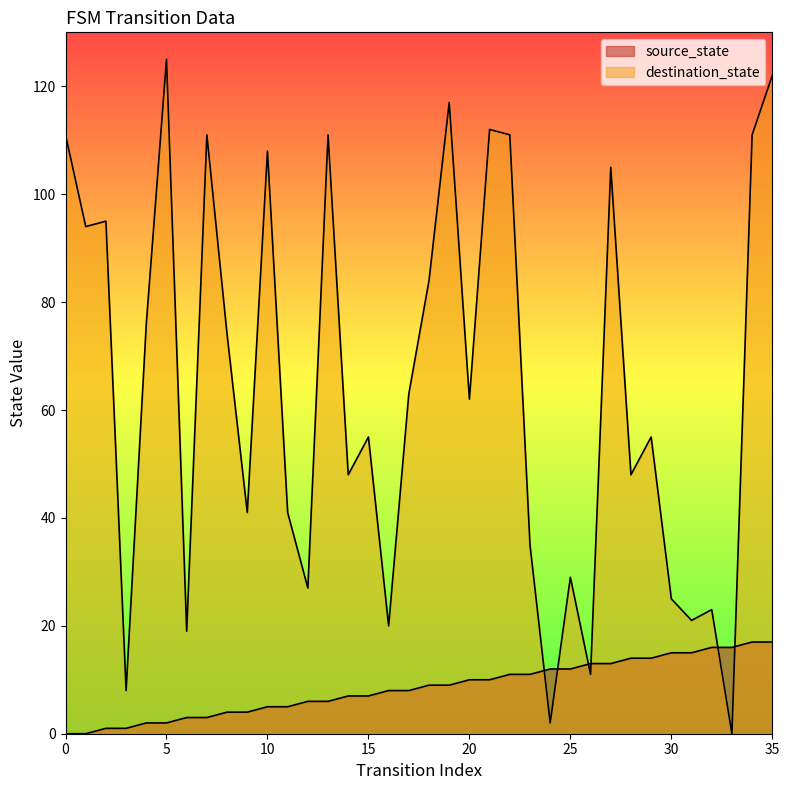

Reading right to left, transcribe all the data shown in this chart.

source_state: 17	17	16	16	15	15	14	14	13	13	12	12	11	11	10	10	9	9	8	8	7	7	6	6	5	5	4	4	3	3	2	2	1	1	0	0
destination_state: 122	111	0	23	21	25	55	48	105	11	29	2	35	111	112	62	117	84	63	20	55	48	111	27	41	108	41	74	111	19	125	76	8	95	94	111